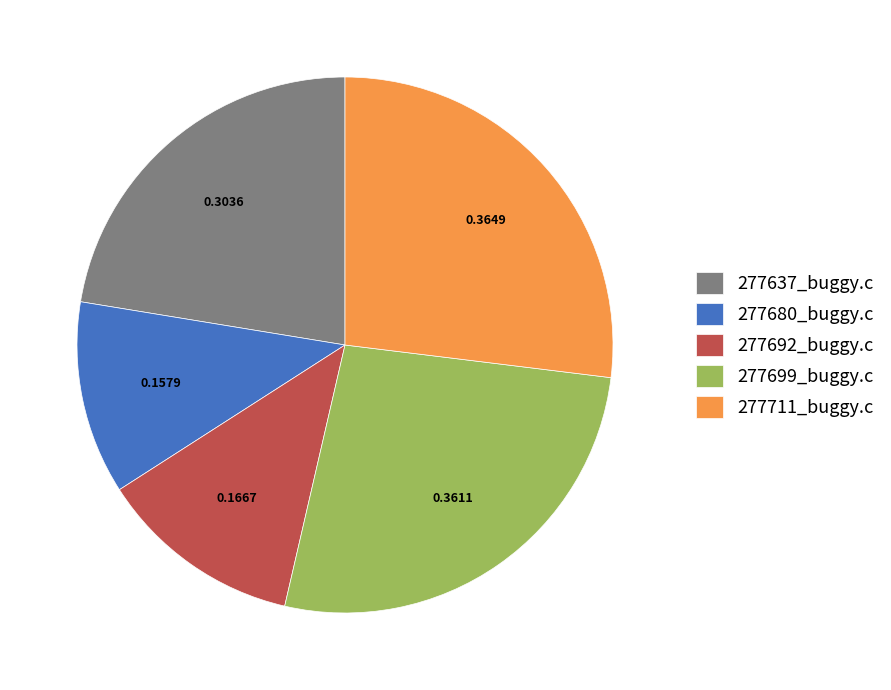

True or false: 277637_buggy.c accounts for 22% of the total.

True